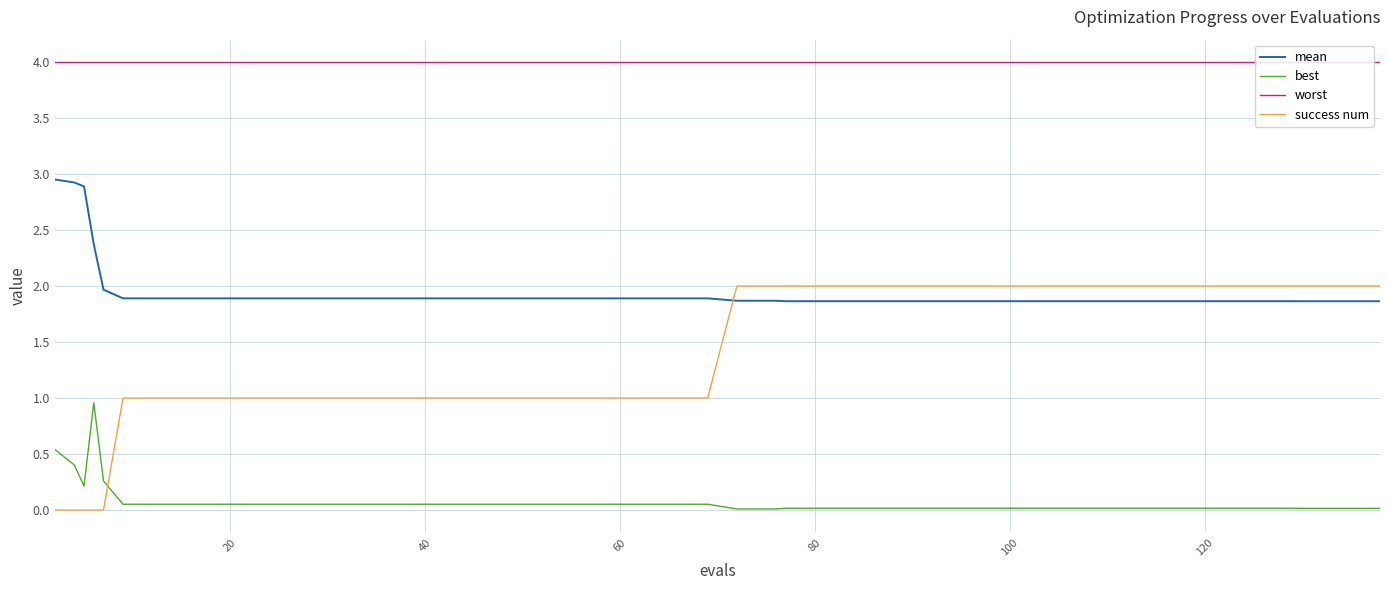

True or false: worst and success num intersect in this chart.

False